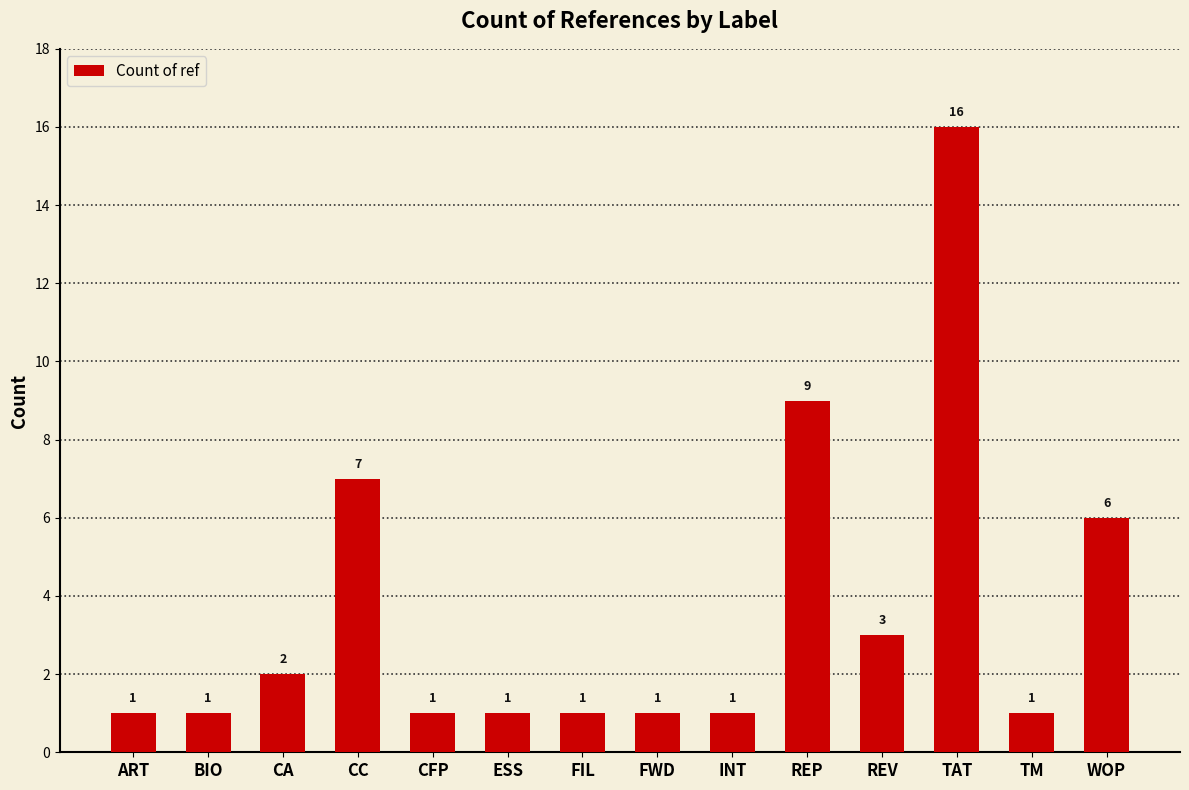

What is the approximate value at TAT?

16